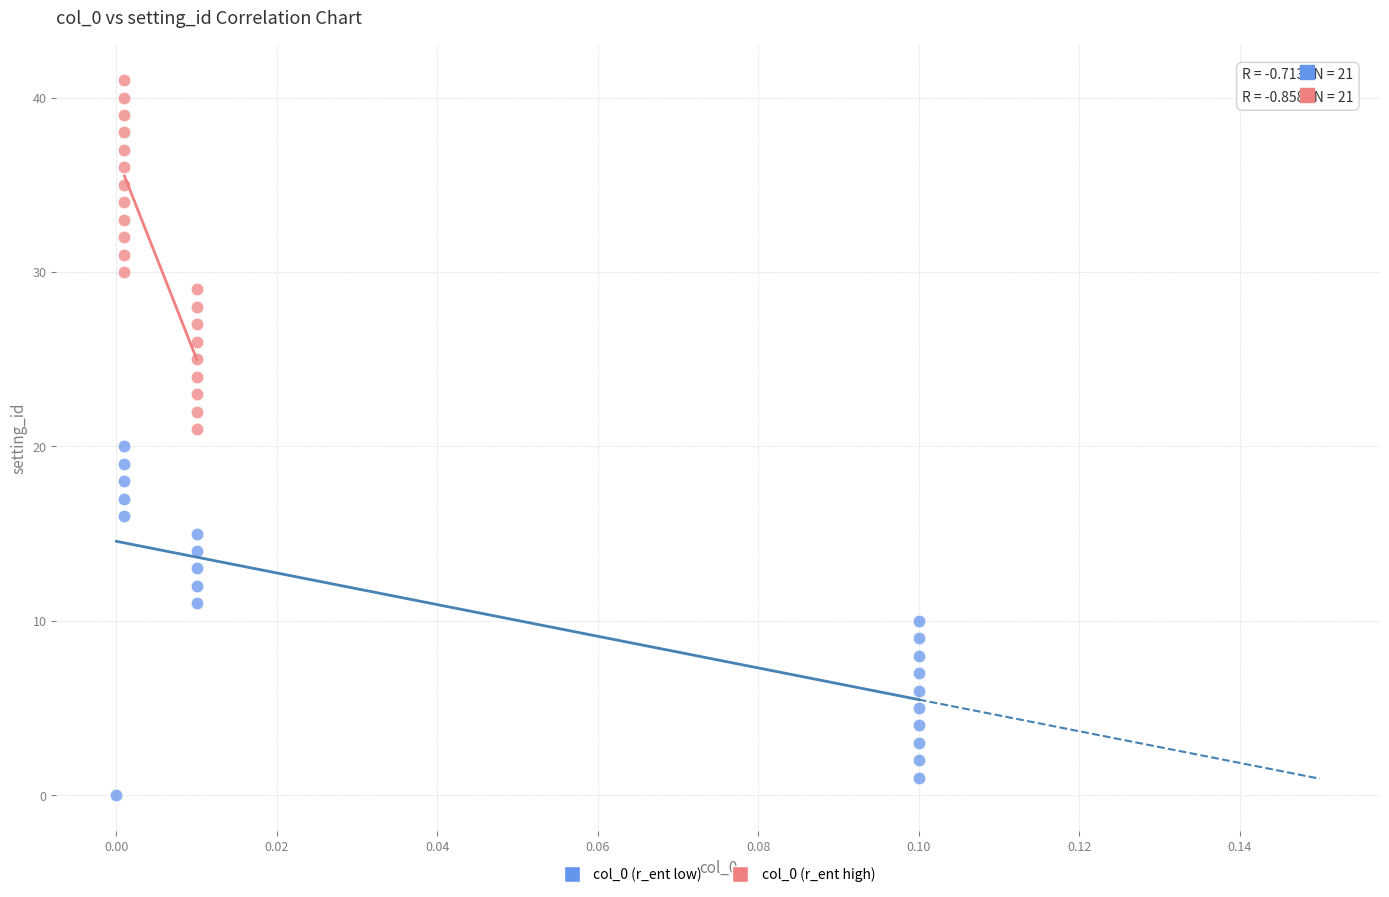

Which series contains the lowest Y value?

col_0 (r_ent low)